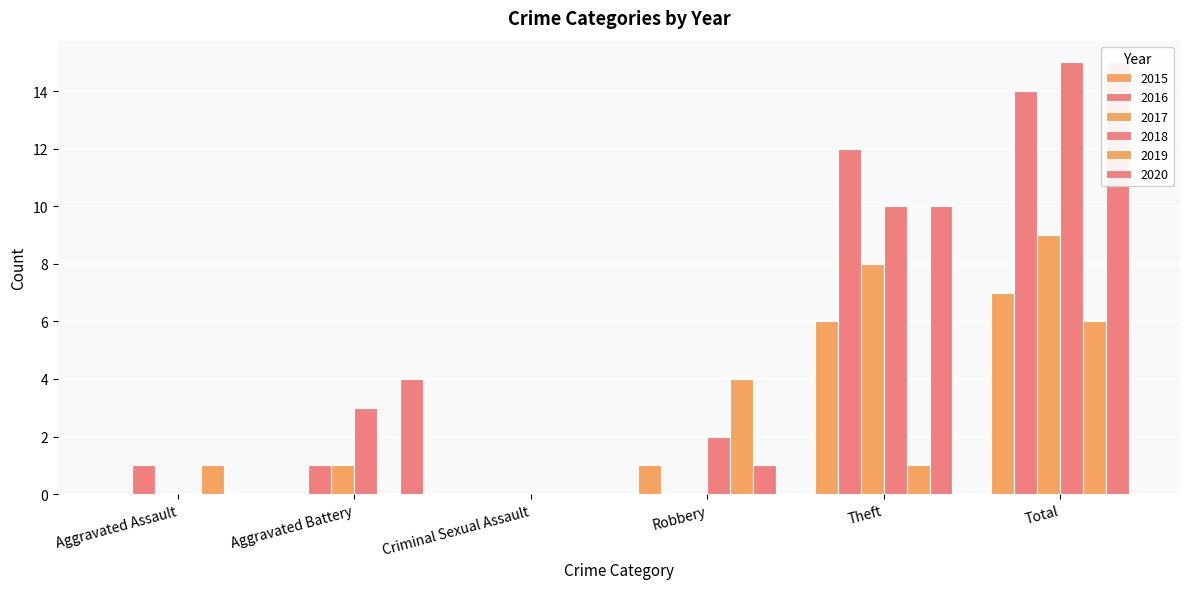

What is the sum of all 2020 values?

30